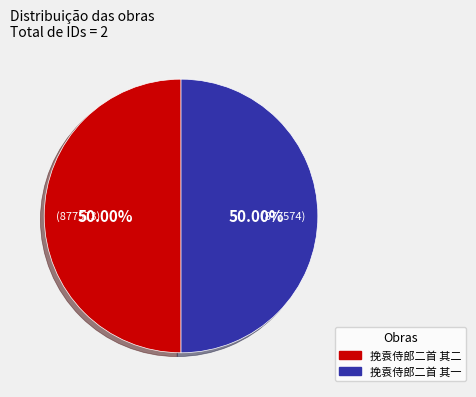

Is the sum of 挽袁侍郎二首 其二 and 挽袁侍郎二首 其一 greater than half?

Yes